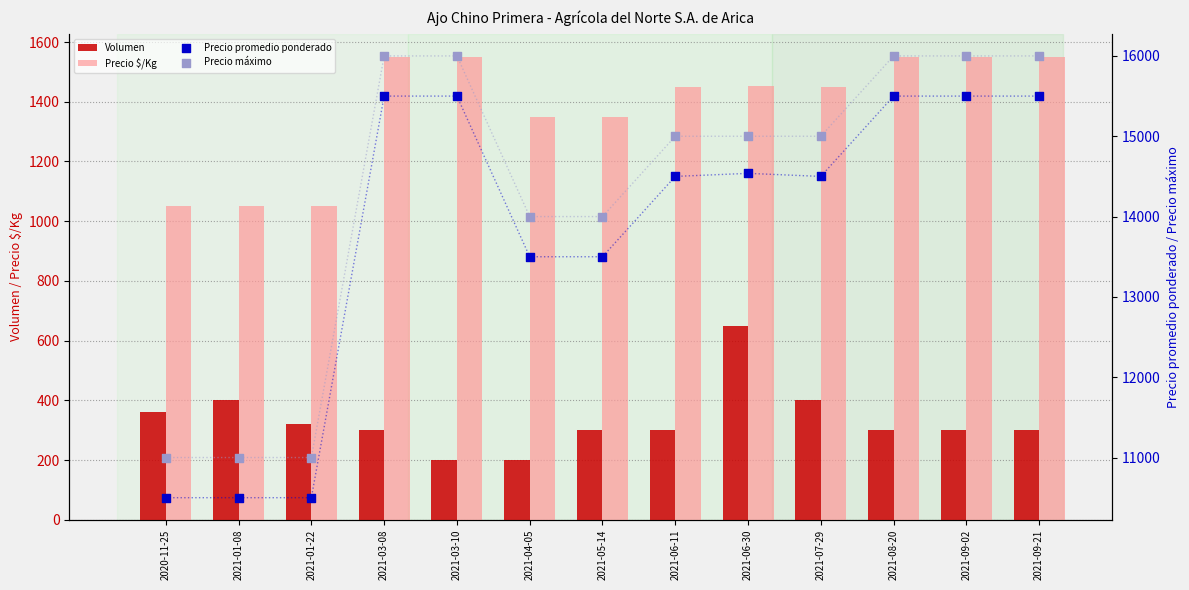

Which series reaches the minimum Y coordinate?

Volumen